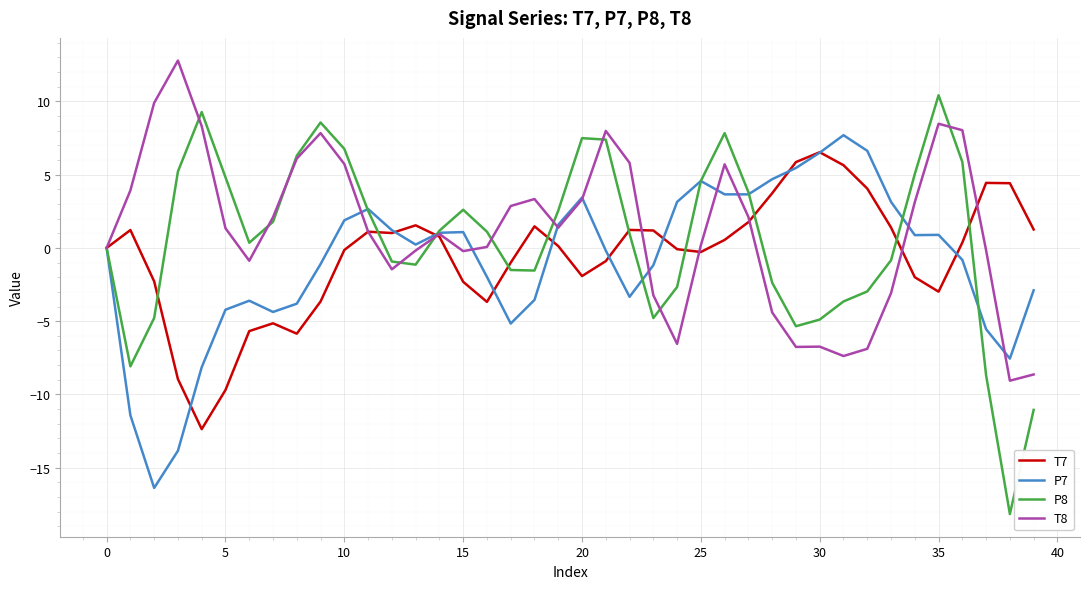

Which series has the largest range (max minus min)?

P8